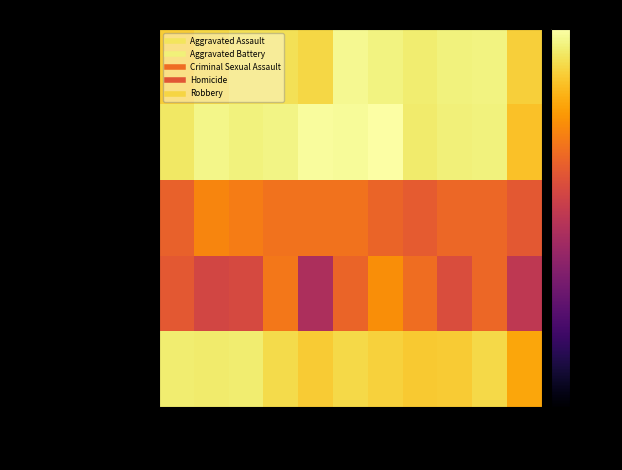

Reading right to left, extract all data points from this chart.

Aggravated Assault: 2025=-6.9	2024=-2.3	2023=-2.5	2022=-3.1	2021=-2.3	2020=-1.3	2019=-6.0	2018=-4.8	2017=-4.8	2016=-6.0	2015=-7.2
Aggravated Battery: 2025=-8.5	2024=-2.5	2023=-2.6	2022=-3.5	2021=0.0	2020=-0.8	2019=-0.7	2018=-2.0	2017=-2.5	2016=-1.7	2015=-3.8
Criminal Sexual Assault: 2025=-22.7	2024=-20.2	2023=-20.2	2022=-22.2	2021=-20.7	2020=-18.6	2019=-18.6	2018=-18.6	2017=-17.3	2016=-16.1	2015=-21.1
Homicide: 2025=-29.3	2024=-20.2	2023=-24.7	2022=-19.4	2021=-14.9	2020=-20.7	2019=-32.3	2018=-17.9	2017=-25.4	2016=-26.2	2015=-22.7
Robbery: 2025=-11.7	2024=-5.6	2023=-7.3	2022=-7.6	2021=-6.7	2020=-5.6	2019=-7.3	2018=-5.4	2017=-3.1	2016=-3.5	2015=-3.1